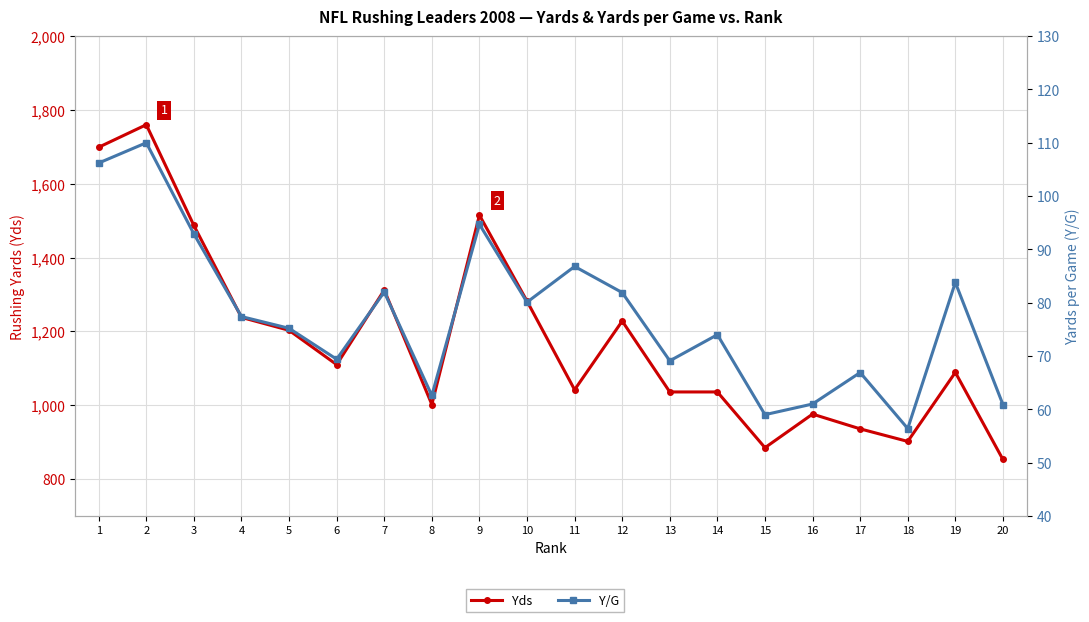

True or false: Y/G and Yds intersect in this chart.

False